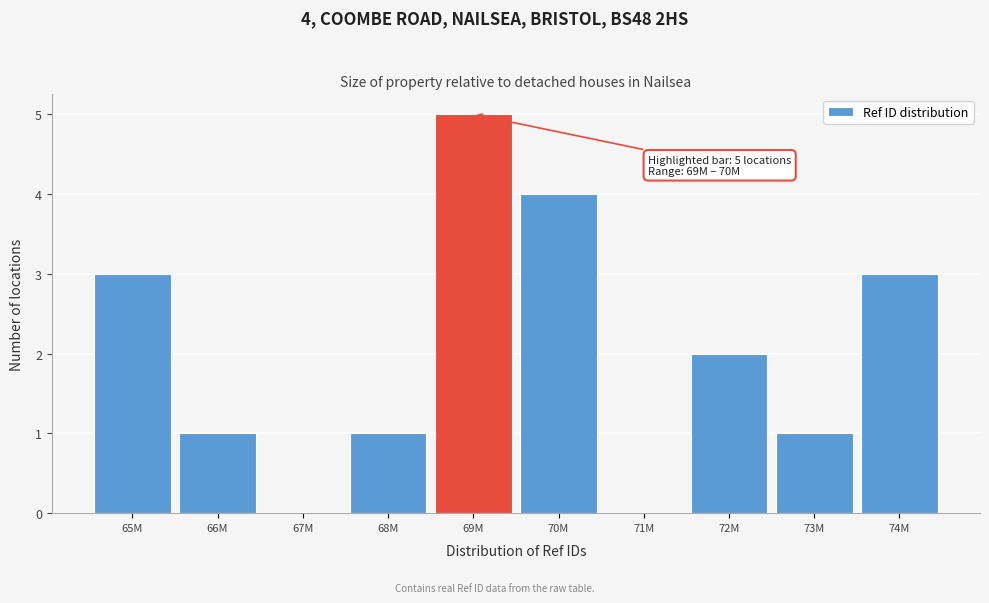

Reading right to left, list all the values displayed in this chart.

74M=3	73M=1	72M=2	71M=0	70M=4	69M=5	68M=1	67M=0	66M=1	65M=3